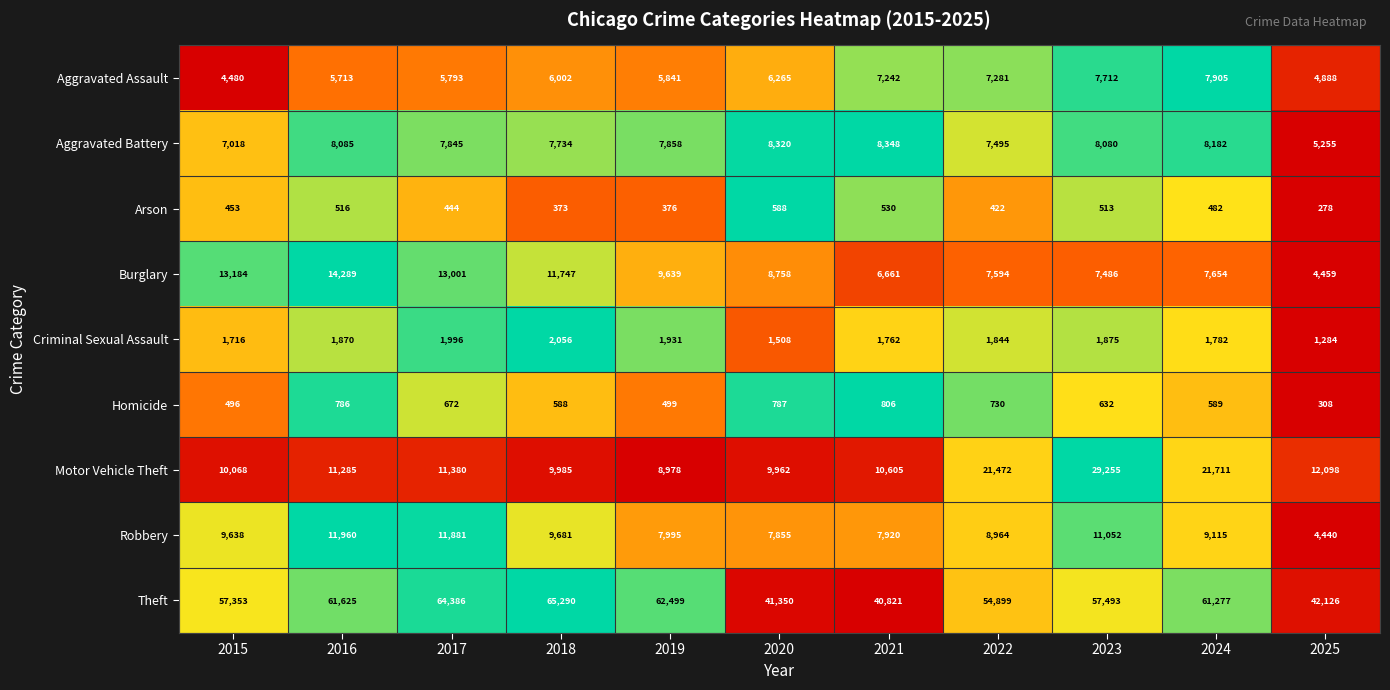

How many distinct data groups are displayed?

9